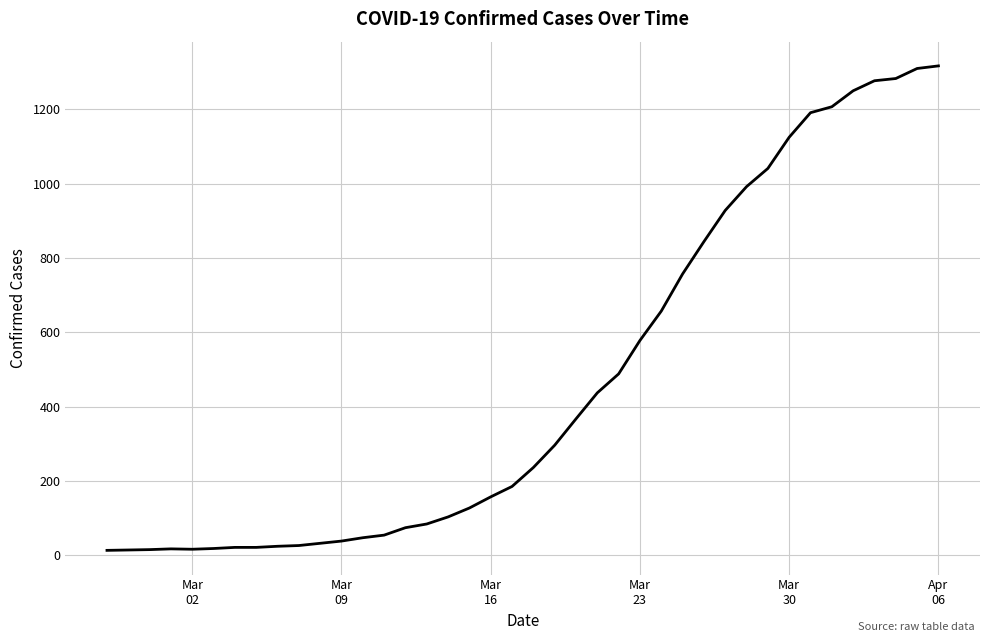

What is the difference between the maximum and minimum values?

1304